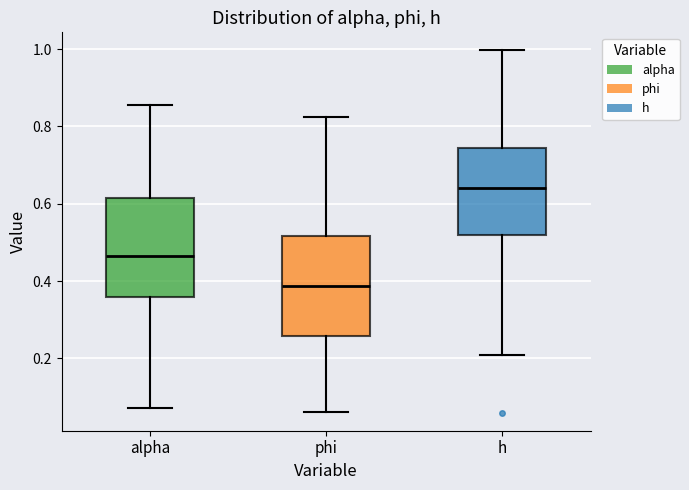

Reading left to right, transcribe this box plot: for each box, give where its median line is, the range the box spans, and where its two whiskers end, as read against the y-axis. The values are not printed on the chart, so give them approximately, as read against the axis.

alpha: median 0.46, box 0.36 to 0.62, whiskers 0.08 to 0.86
phi: median 0.38, box 0.26 to 0.52, whiskers 0.06 to 0.82
h: median 0.64, box 0.52 to 0.74, whiskers 0.20 to 1.00